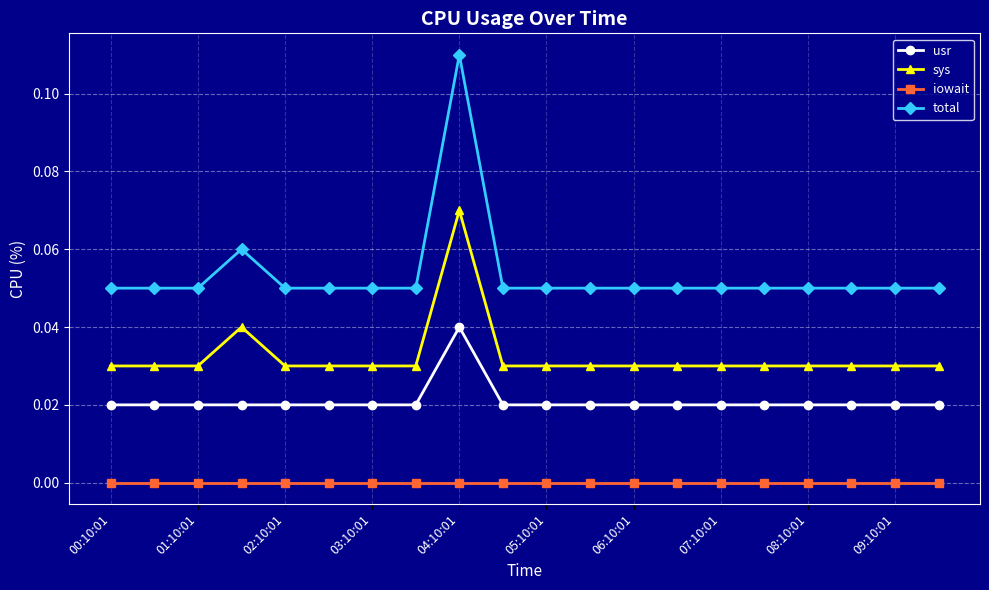

What is the sum of all total values?

1.1